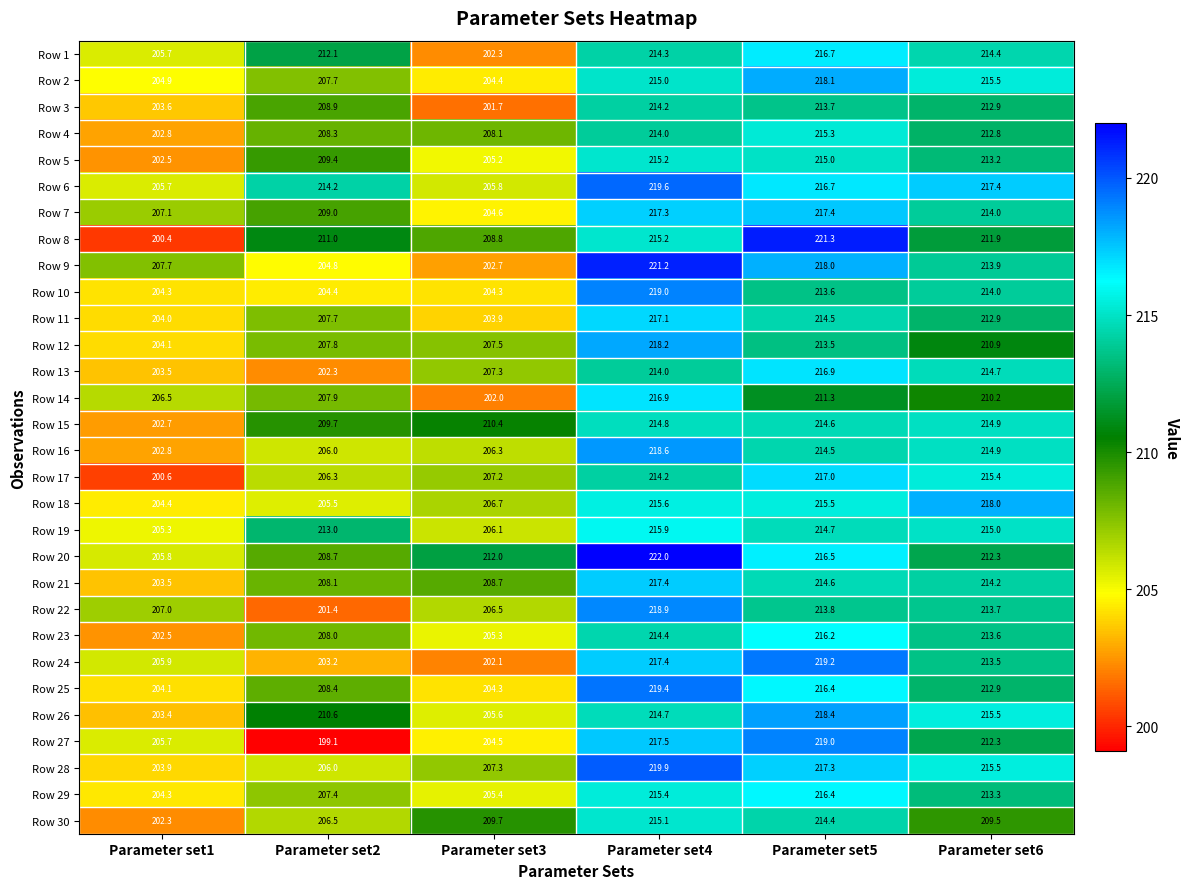

List the labels in order of Row 11 value, smallest first.

Parameter set3, Parameter set1, Parameter set2, Parameter set6, Parameter set5, Parameter set4